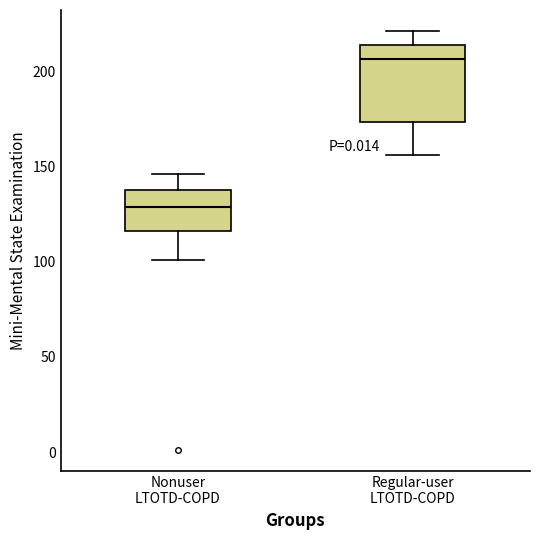

Which box is the tallest, from its lower edge to its upper edge?

Regular-user LTOTD-COPD